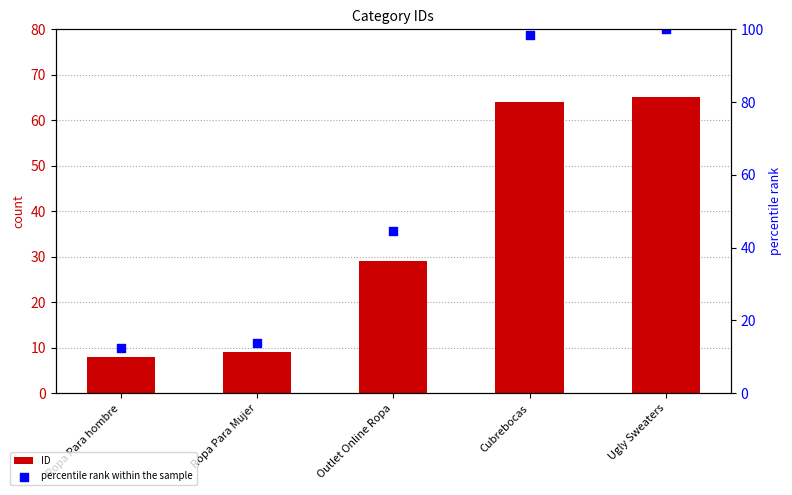

At which category is the sum across all series the highest?

Ugly Sweaters